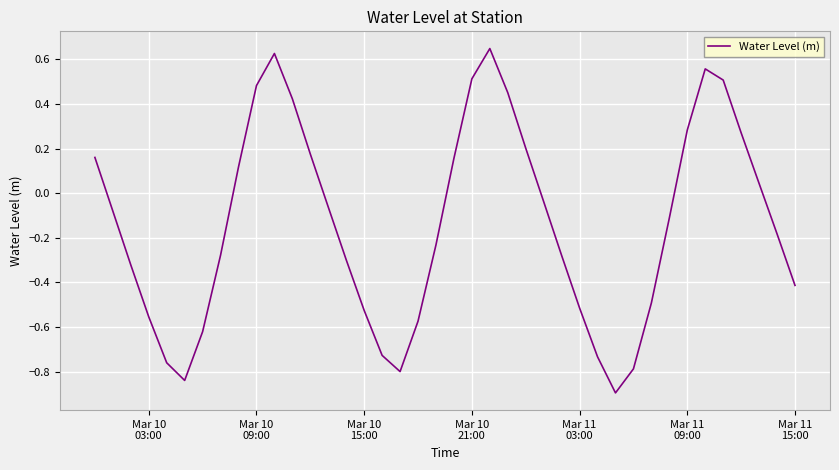

What is the difference between the maximum and minimum values?

1.5